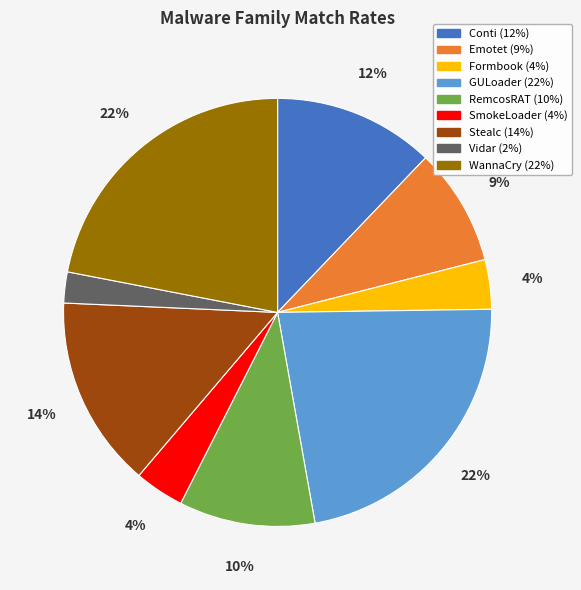

To the nearest percent, what percentage of the pie is Emotet?

9%